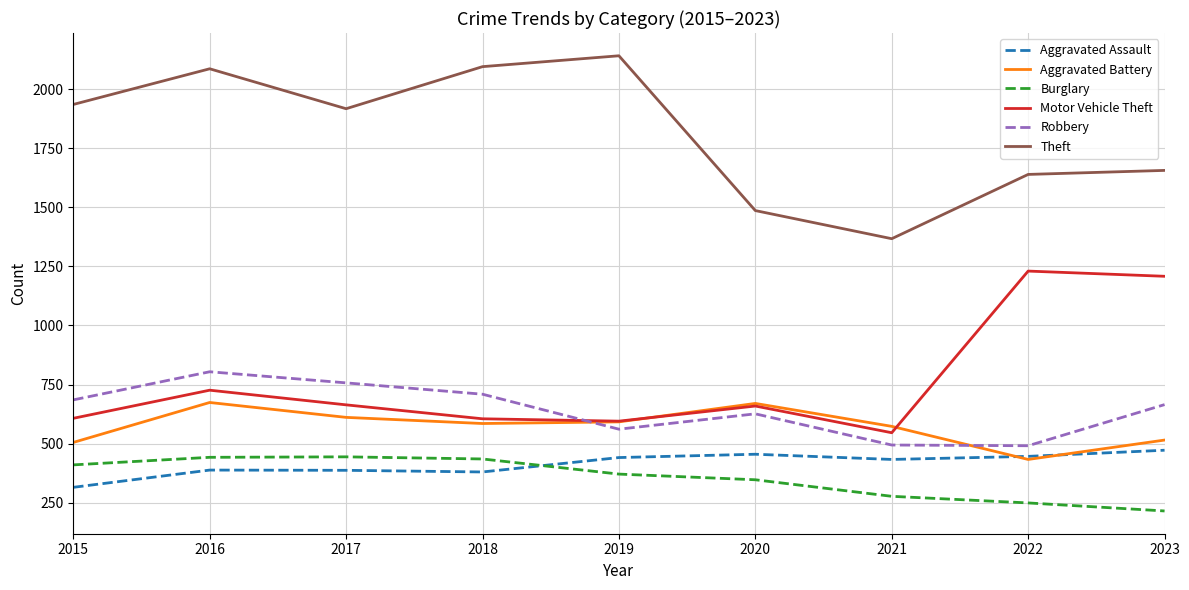

True or false: Motor Vehicle Theft and Burglary cross at least once.

False